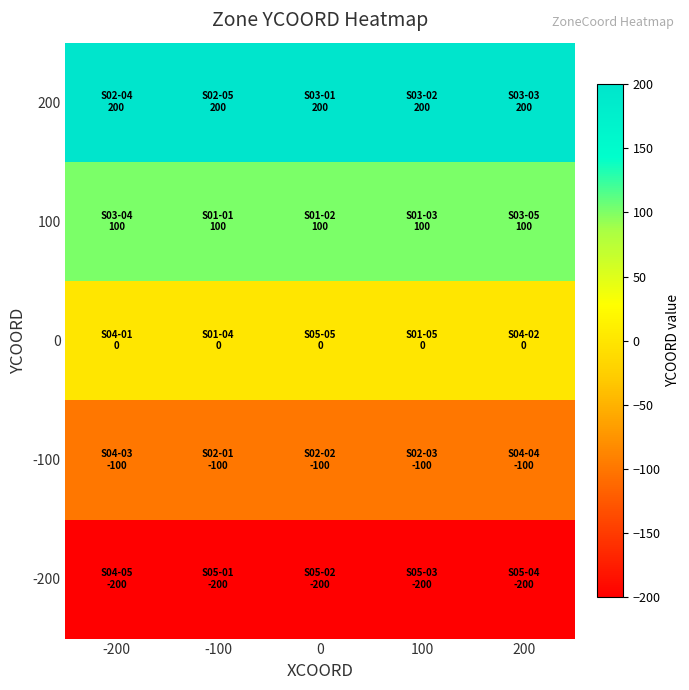

What is the maximum value shown in the chart?

200